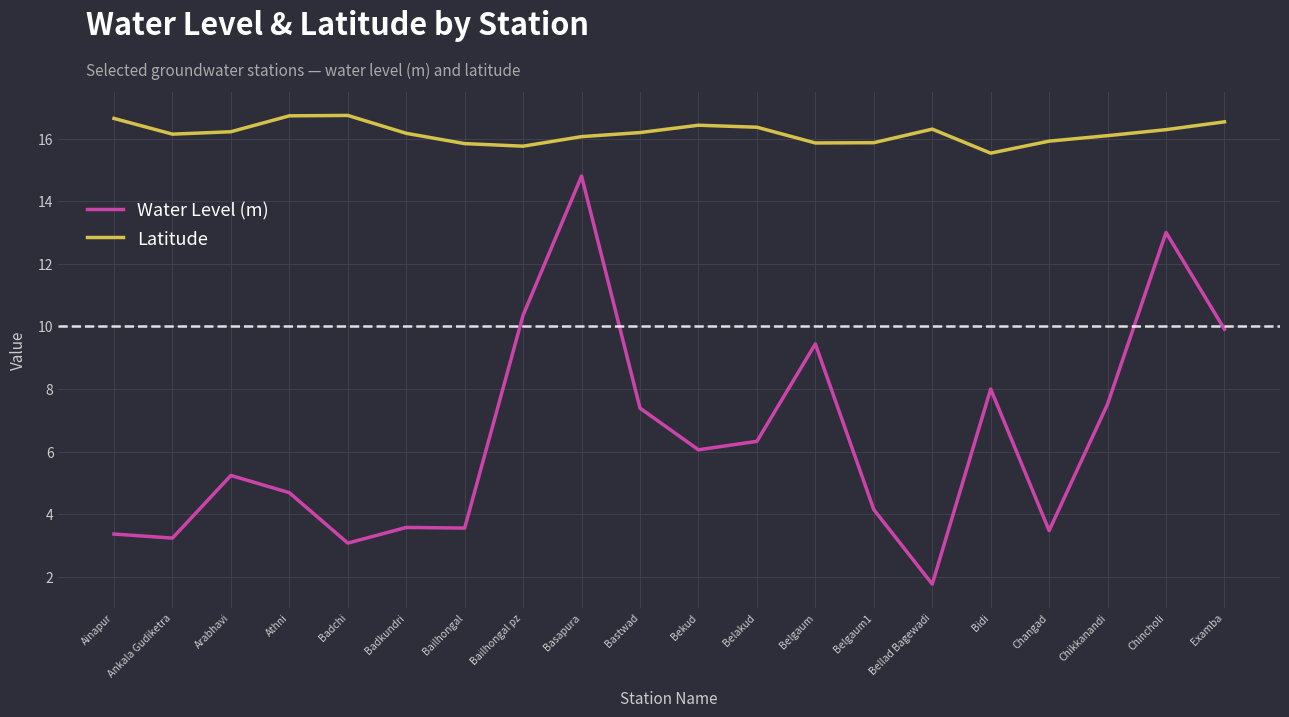

How many lines are shown in the chart?

2